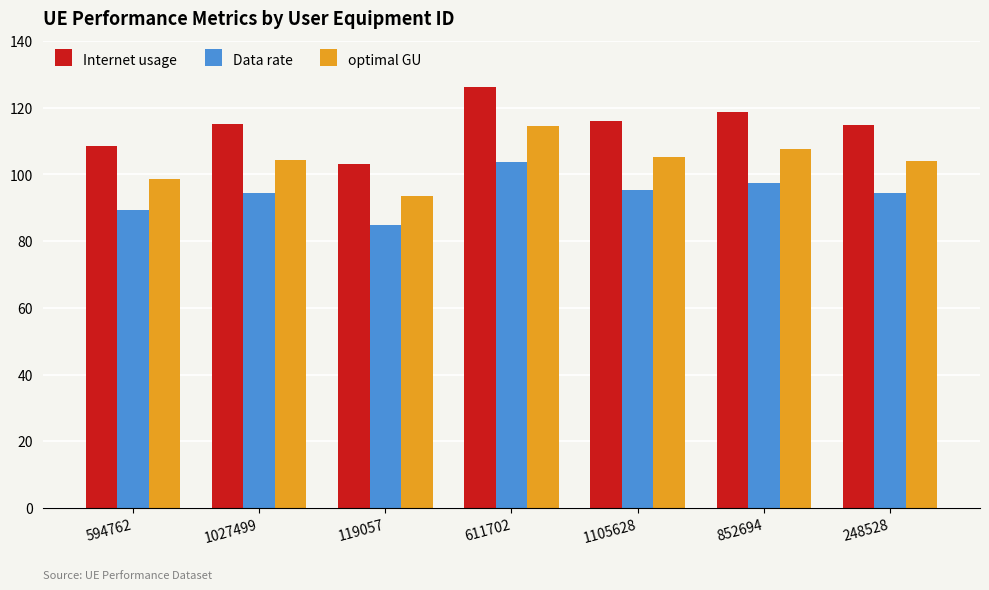

True or false: optimal GU has a value of 93.4 at 119057.

True